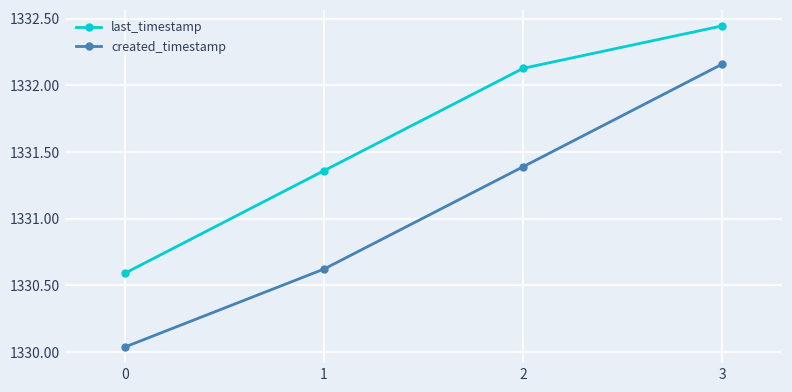

True or false: last_timestamp has a value of 1330.6 at 0.

True